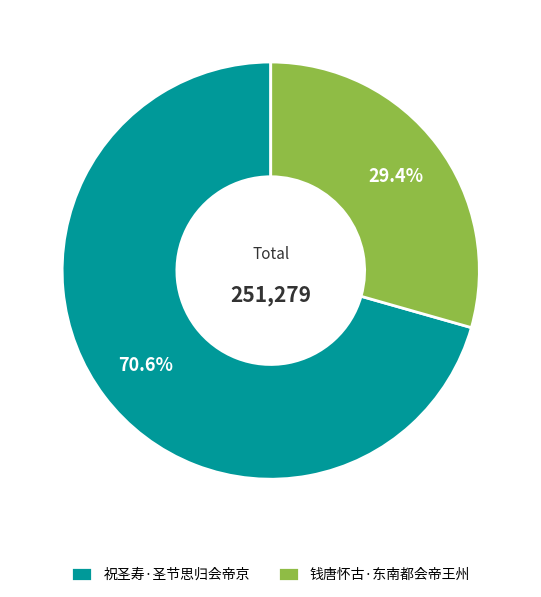

Is it true that 祝圣寿·圣节思归会帝京 is 71% of the pie?

True